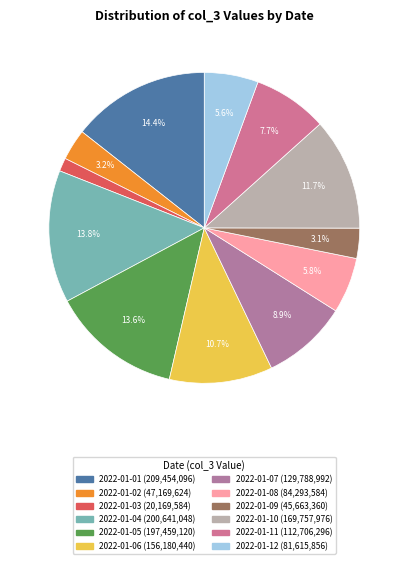

How many segments does this pie chart have?

12